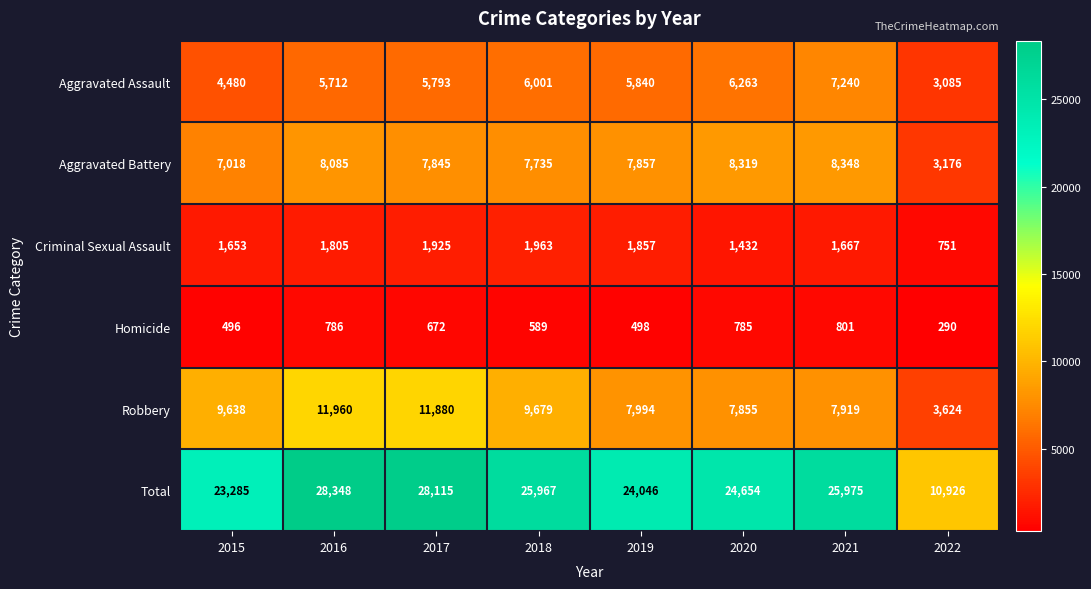

Which series has the widest spread of values?

Total